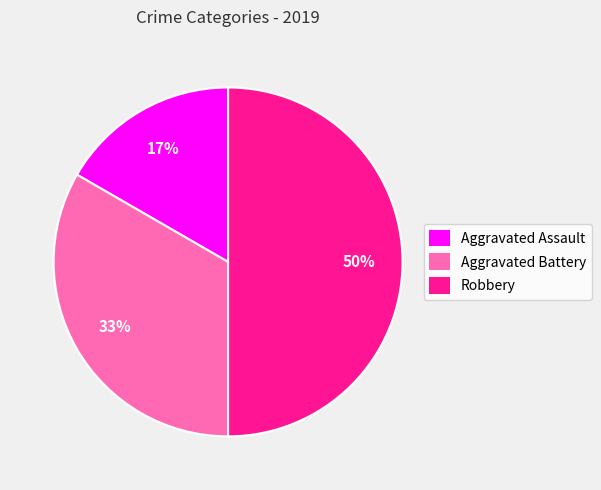

Is Aggravated Assault the majority of the pie?

No